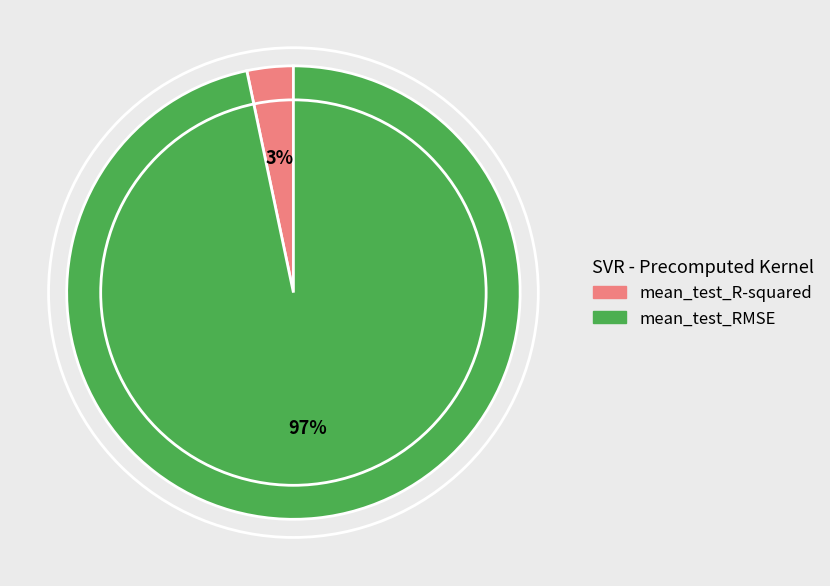

Combined, do mean_test_R-squared and mean_test_RMSE account for over 50%?

Yes